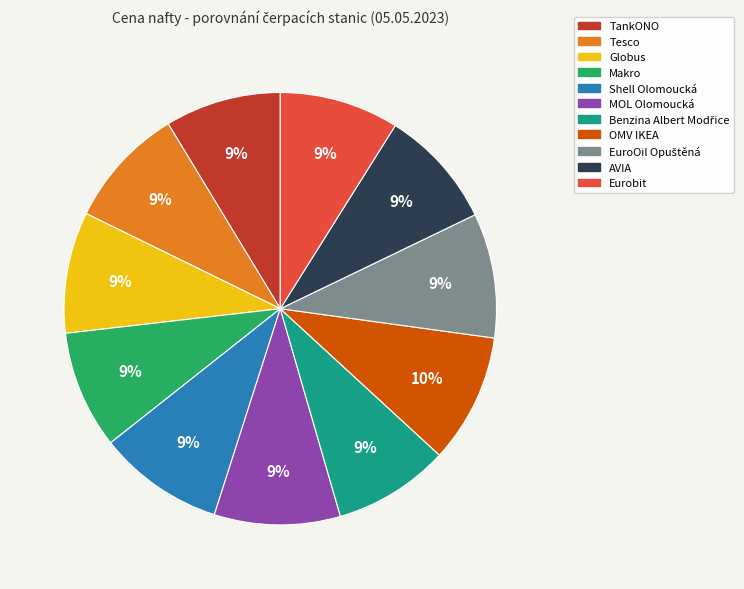

Is it true that MOL Olomoucká is 20% of the pie?

False